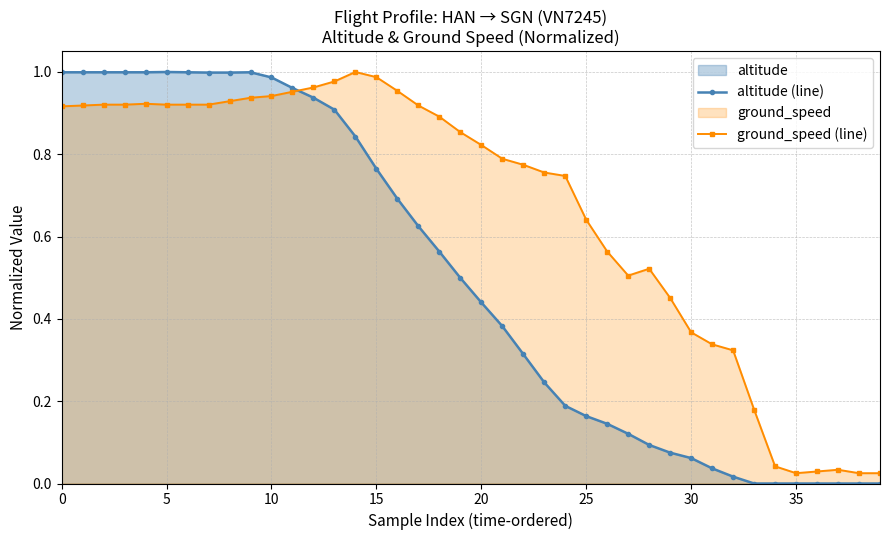

What is the maximum value for altitude (line)?

1.0